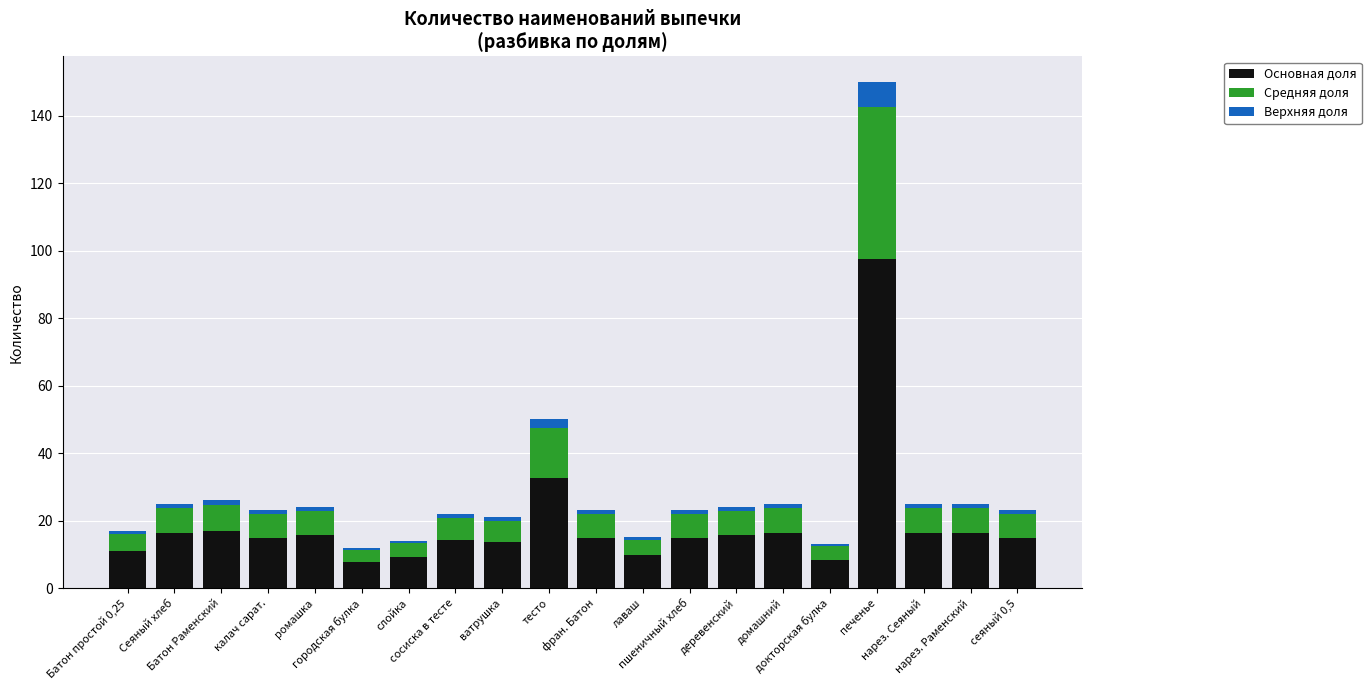

What is the highest value of the Основная доля series?

97.5